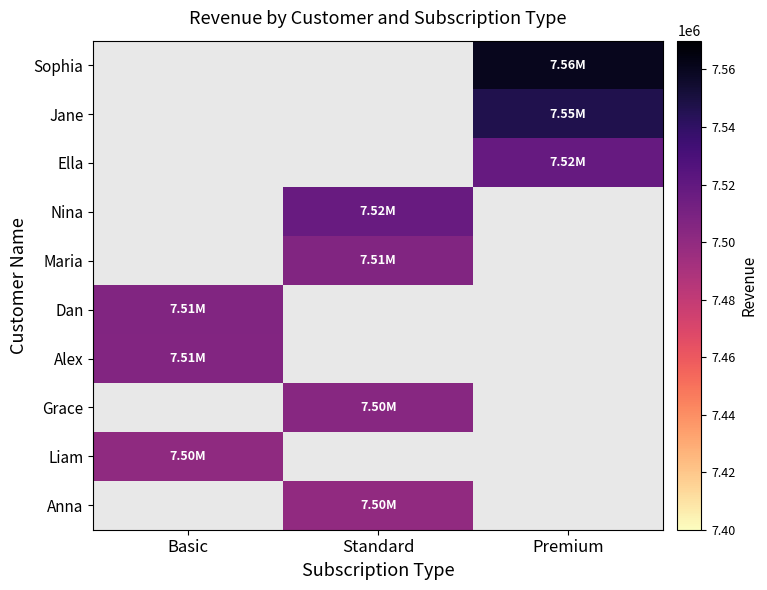

Count the number of data series in this chart.

10